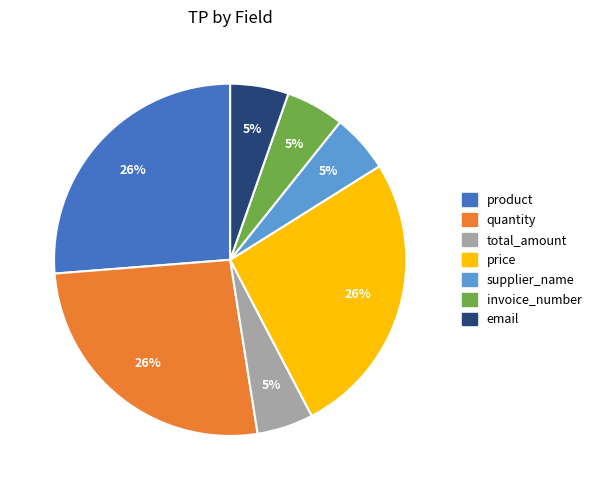

Does total_amount account for over 50% of the chart?

No